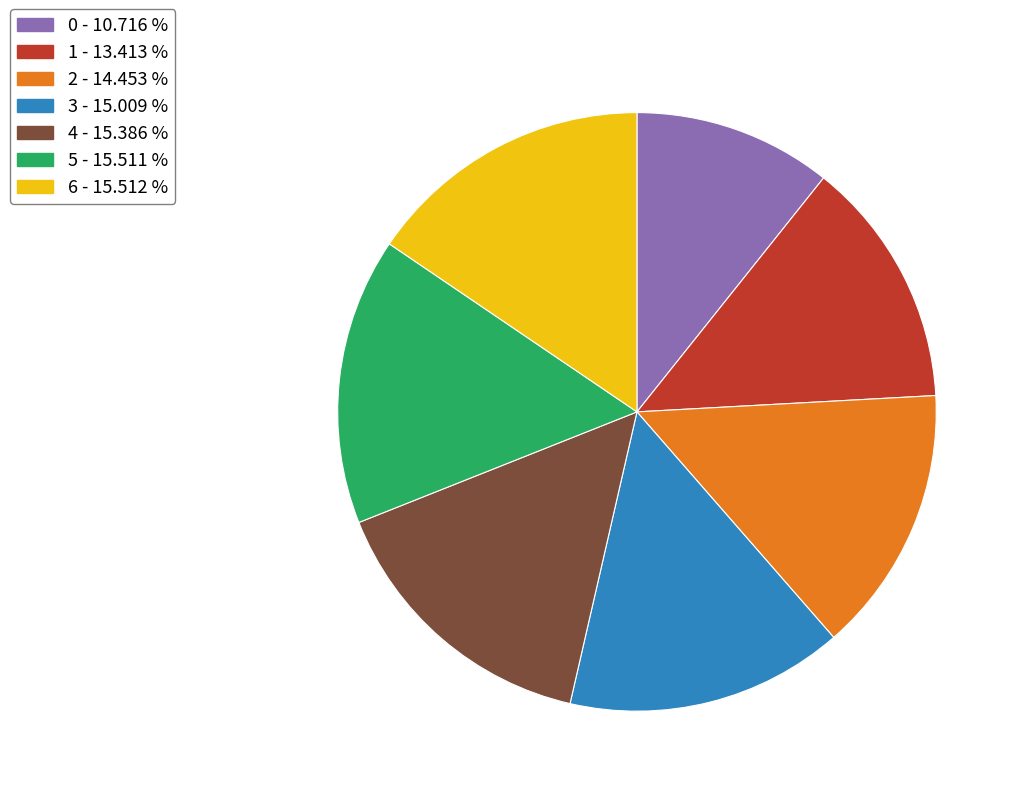

Do 6 and 0 together represent more than half of the pie?

No